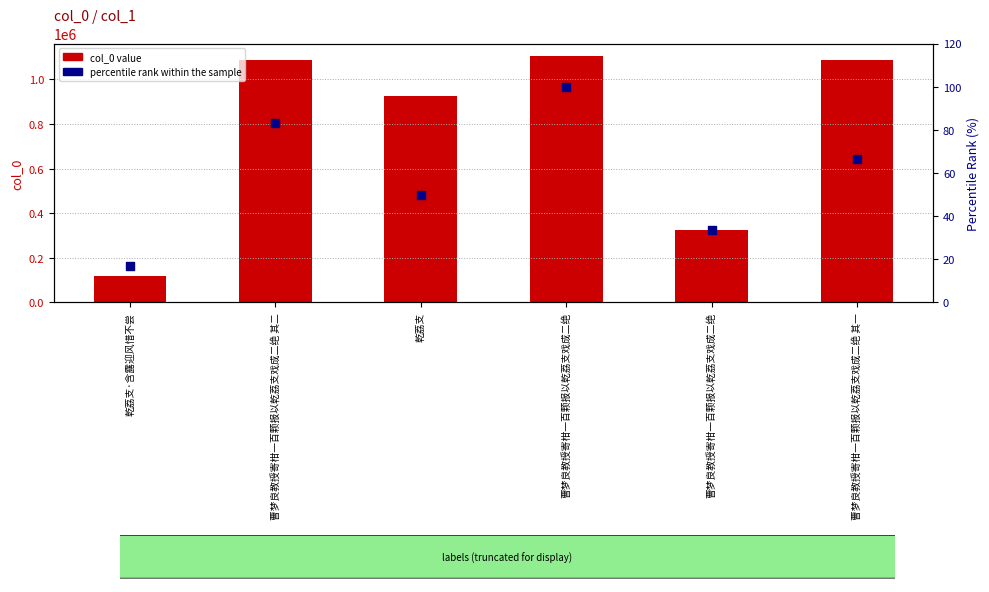

Which series contains the highest Y value?

col_0 value